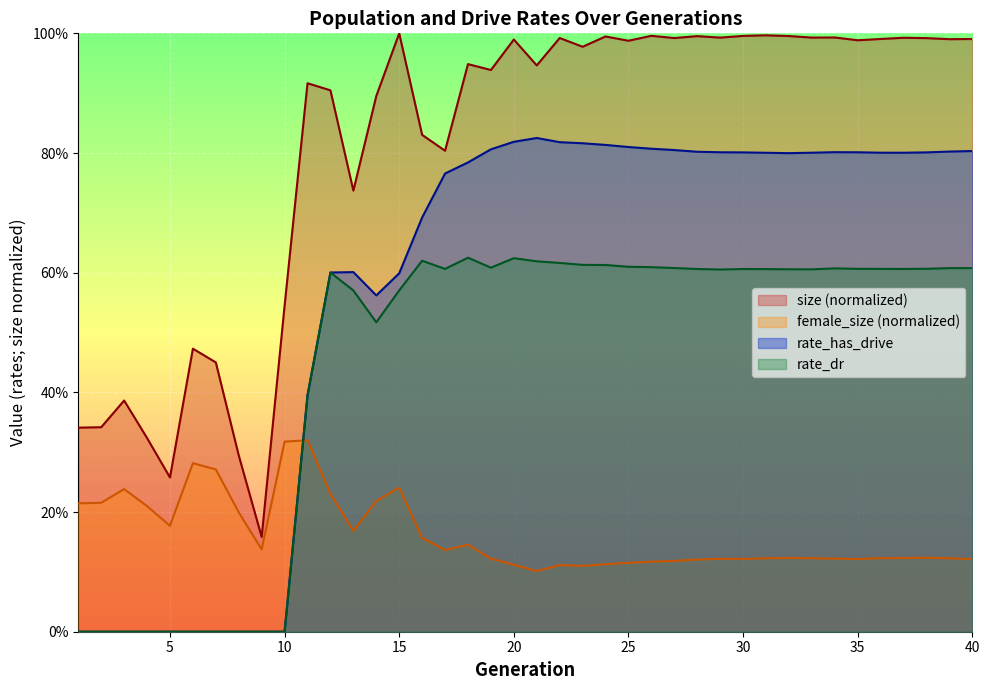

Reading right to left, list all the values displayed in this chart.

size: 40=1.0	39=1.0	38=1.0	37=1.0	36=1.0	35=1.0	34=1.0	33=1.0	32=1.0	31=1.0	30=1.0	29=1.0	28=1.0	27=1.0	26=1.0	25=1.0	24=1.0	23=1.0	22=1.0	21=0.9	20=1.0	19=0.9	18=0.9	17=0.8	16=0.8	15=1.0	14=0.9	13=0.7	12=0.9	11=0.9	10=0.5	9=0.2	8=0.3	7=0.5	6=0.5	5=0.3	4=0.3	3=0.4	2=0.3	1=0.3
female_size: 40=0.1	39=0.1	38=0.1	37=0.1	36=0.1	35=0.1	34=0.1	33=0.1	32=0.1	31=0.1	30=0.1	29=0.1	28=0.1	27=0.1	26=0.1	25=0.1	24=0.1	23=0.1	22=0.1	21=0.1	20=0.1	19=0.1	18=0.1	17=0.1	16=0.2	15=0.2	14=0.2	13=0.2	12=0.2	11=0.3	10=0.3	9=0.1	8=0.2	7=0.3	6=0.3	5=0.2	4=0.2	3=0.2	2=0.2	1=0.2
rate_has_drive: 40=0.8	39=0.8	38=0.8	37=0.8	36=0.8	35=0.8	34=0.8	33=0.8	32=0.8	31=0.8	30=0.8	29=0.8	28=0.8	27=0.8	26=0.8	25=0.8	24=0.8	23=0.8	22=0.8	21=0.8	20=0.8	19=0.8	18=0.8	17=0.8	16=0.7	15=0.6	14=0.6	13=0.6	12=0.6	11=0.4	10=0.0	9=0.0	8=0.0	7=0.0	6=0.0	5=0.0	4=0.0	3=0.0	2=0.0	1=0.0
rate_dr: 40=0.6	39=0.6	38=0.6	37=0.6	36=0.6	35=0.6	34=0.6	33=0.6	32=0.6	31=0.6	30=0.6	29=0.6	28=0.6	27=0.6	26=0.6	25=0.6	24=0.6	23=0.6	22=0.6	21=0.6	20=0.6	19=0.6	18=0.6	17=0.6	16=0.6	15=0.6	14=0.5	13=0.6	12=0.6	11=0.4	10=0.0	9=0.0	8=0.0	7=0.0	6=0.0	5=0.0	4=0.0	3=0.0	2=0.0	1=0.0